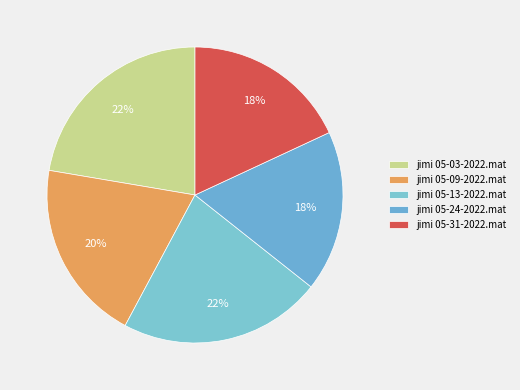

Which has a higher value, jimi 05-24-2022.mat or jimi 05-09-2022.mat?

jimi 05-09-2022.mat